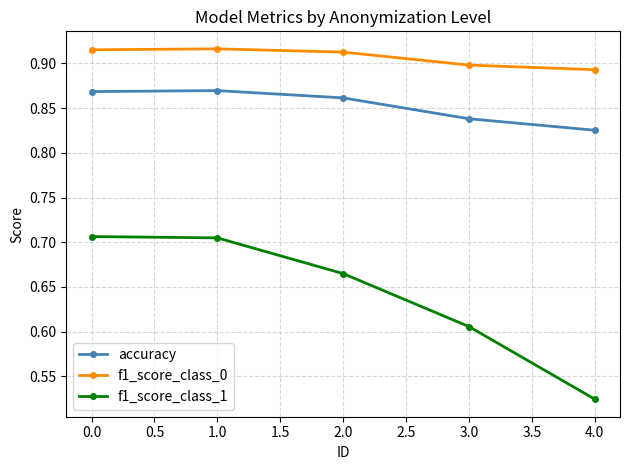

True or false: accuracy and f1_score_class_0 intersect in this chart.

False